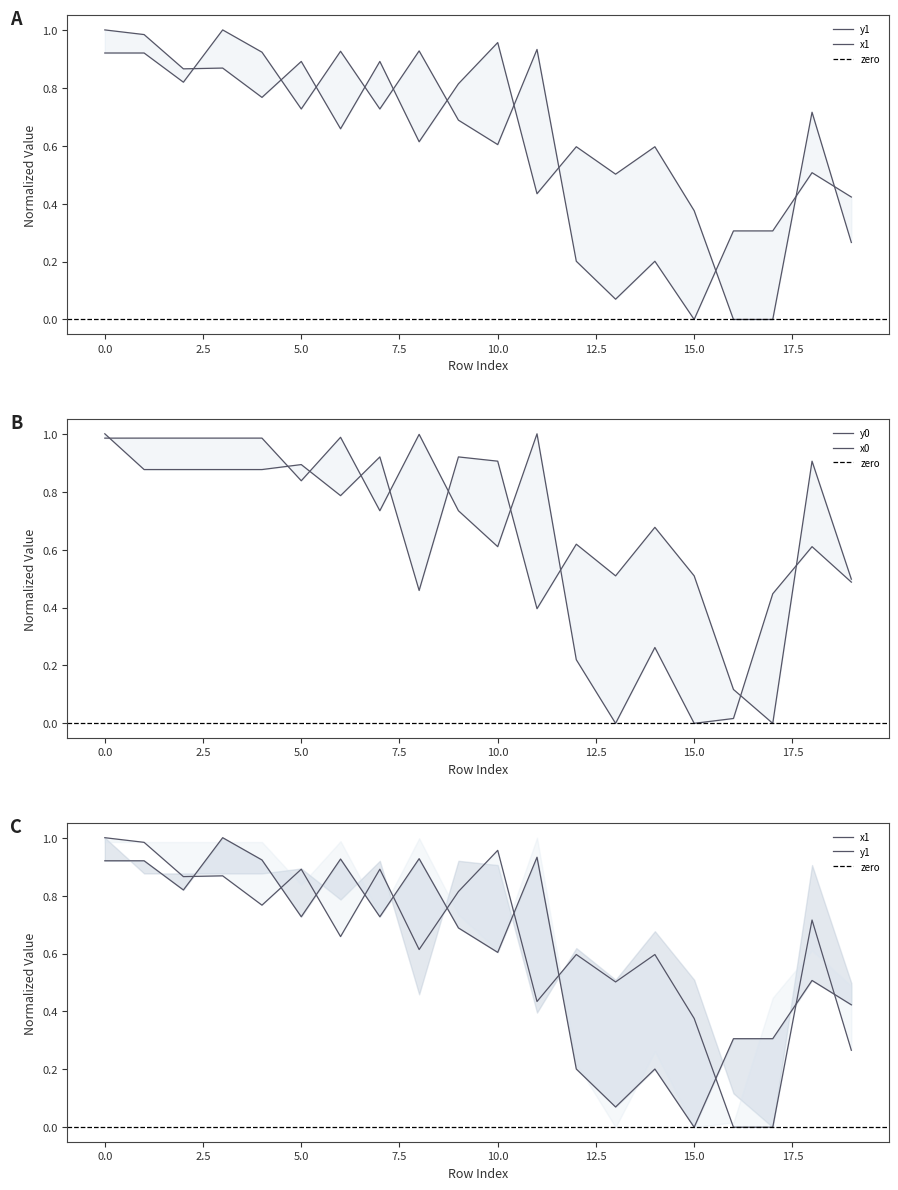

In y1, how many points are lower than both neighbors (excluding endpoints)?

6